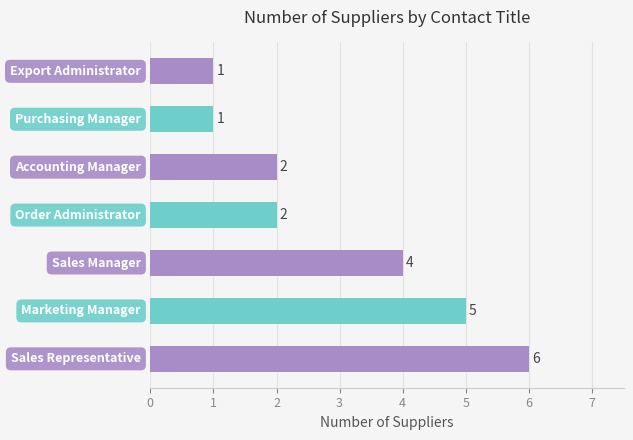

What is the maximum value shown in the chart?

6